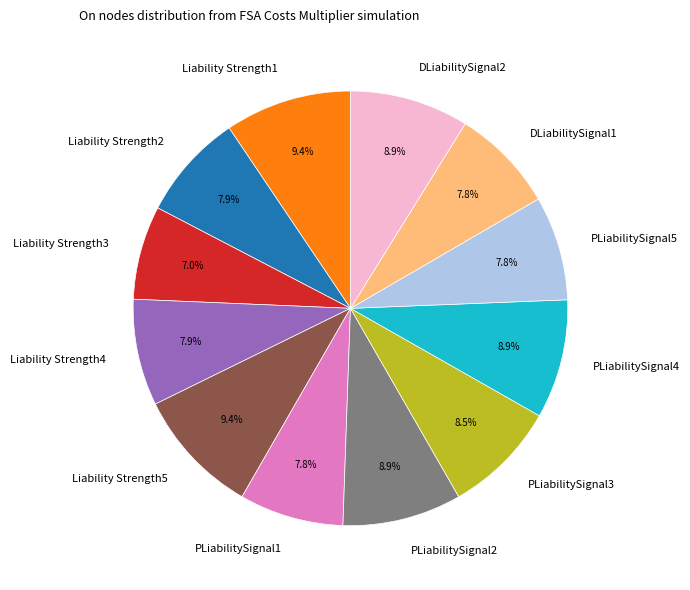

How many slices are in this pie chart?

12